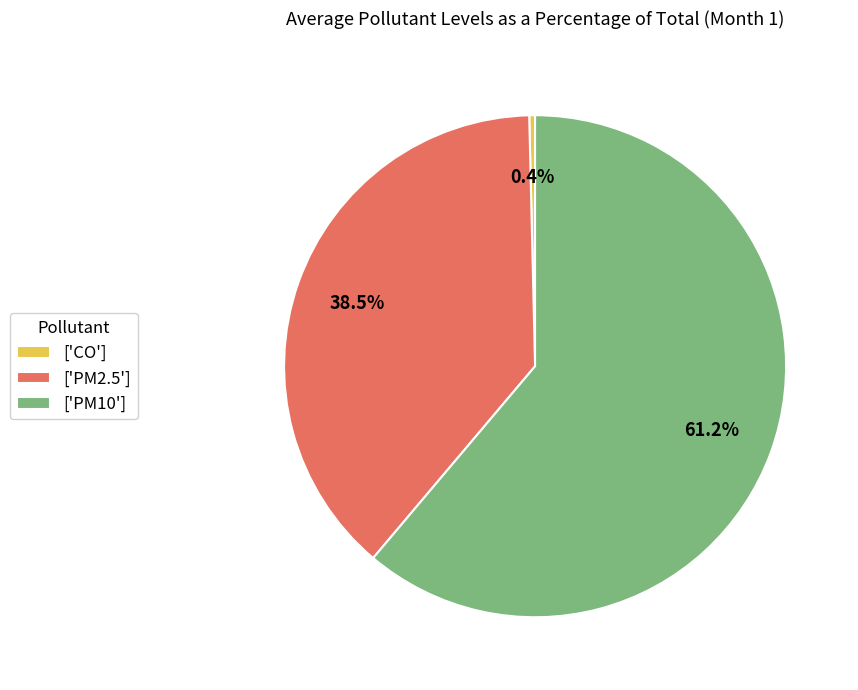

Between ['PM2.5'] and ['CO'], which is larger?

['PM2.5']